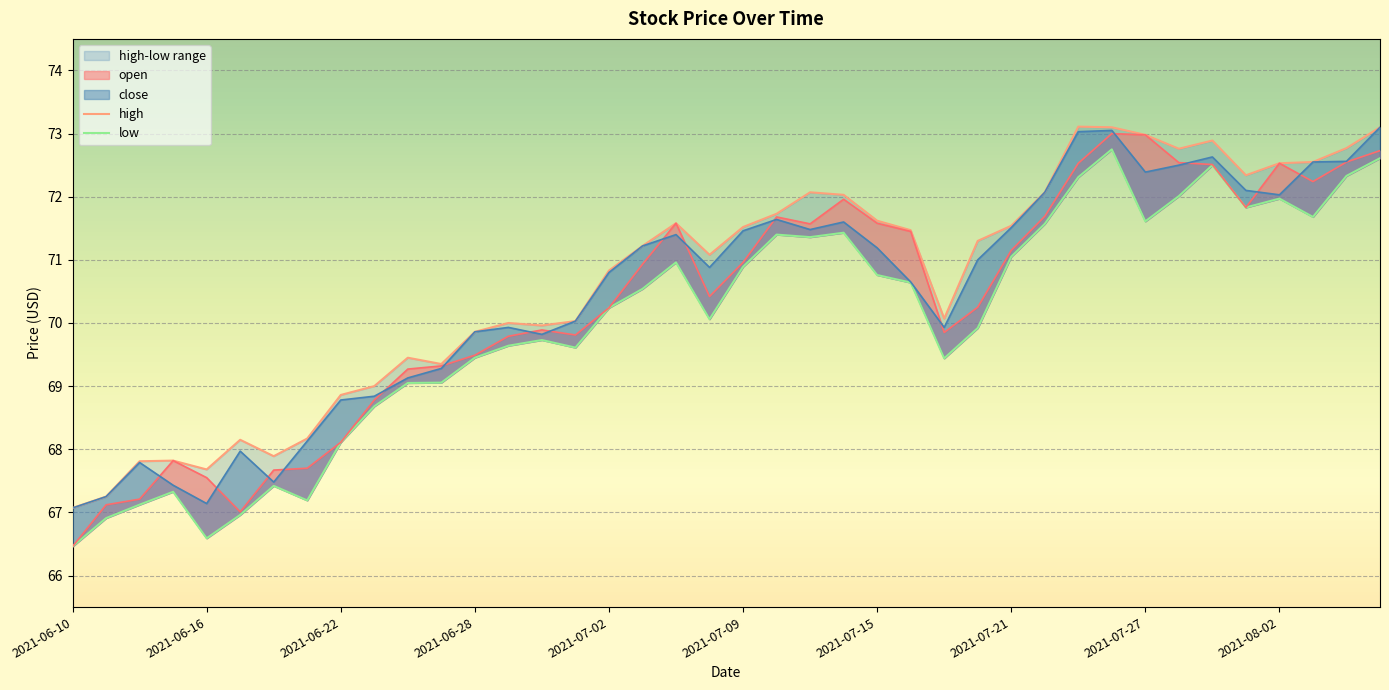

True or false: low and high cross at least once.

False